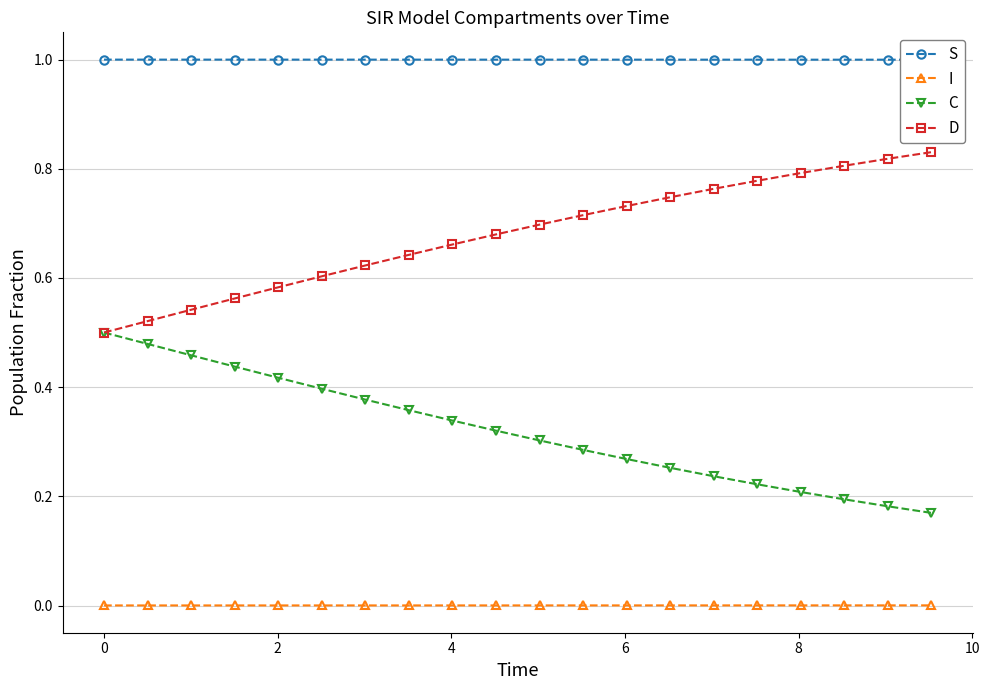

Count the S values in the range 0 to 1.

20